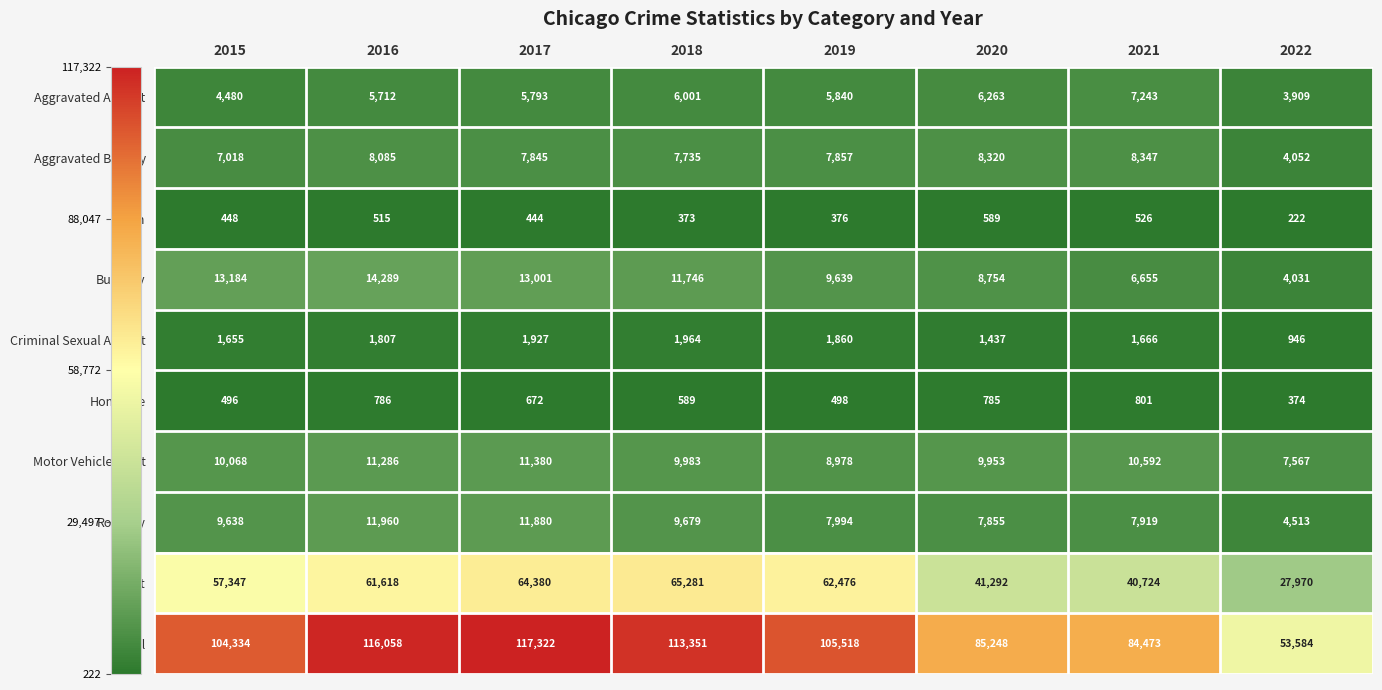

How many data points does each series have?

8